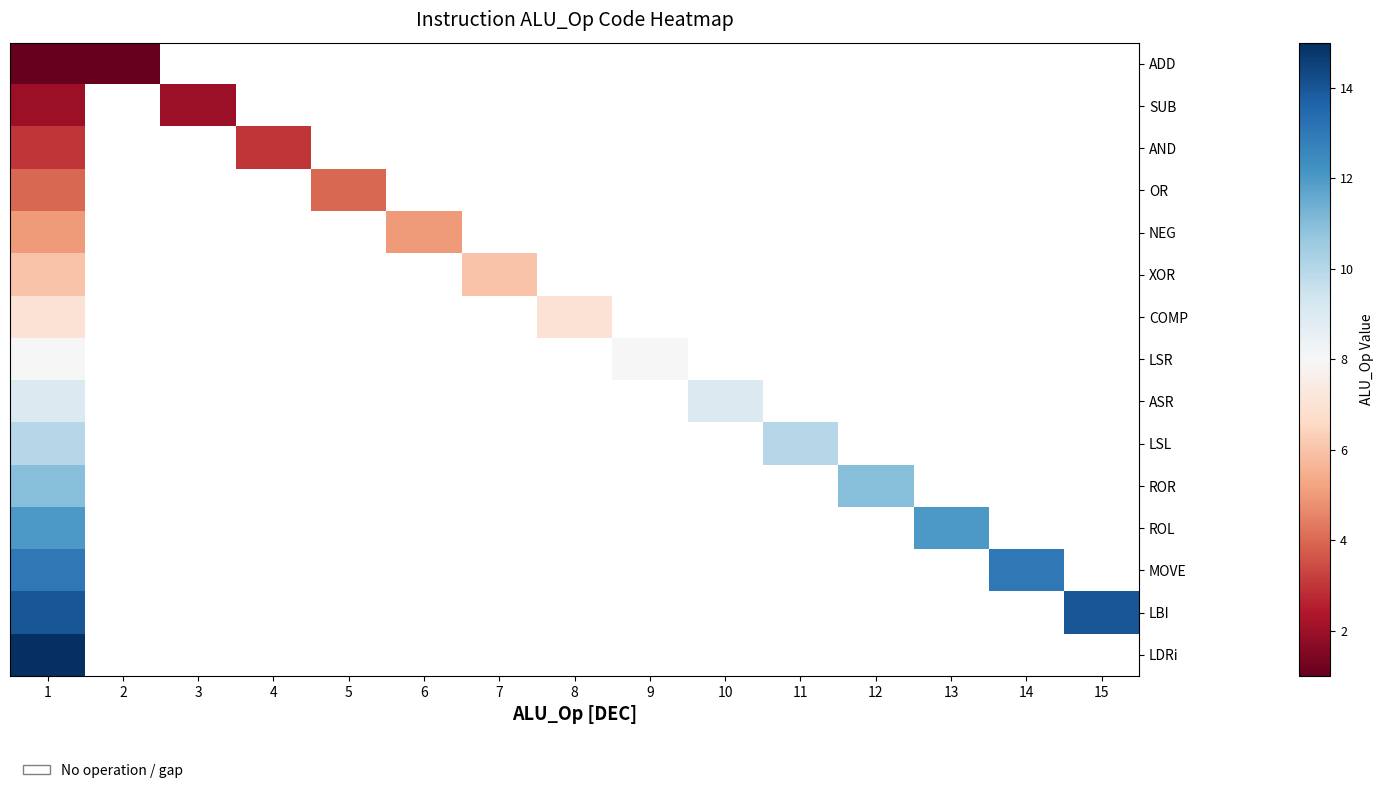

At how many categories does at least one series exceed 6?

9